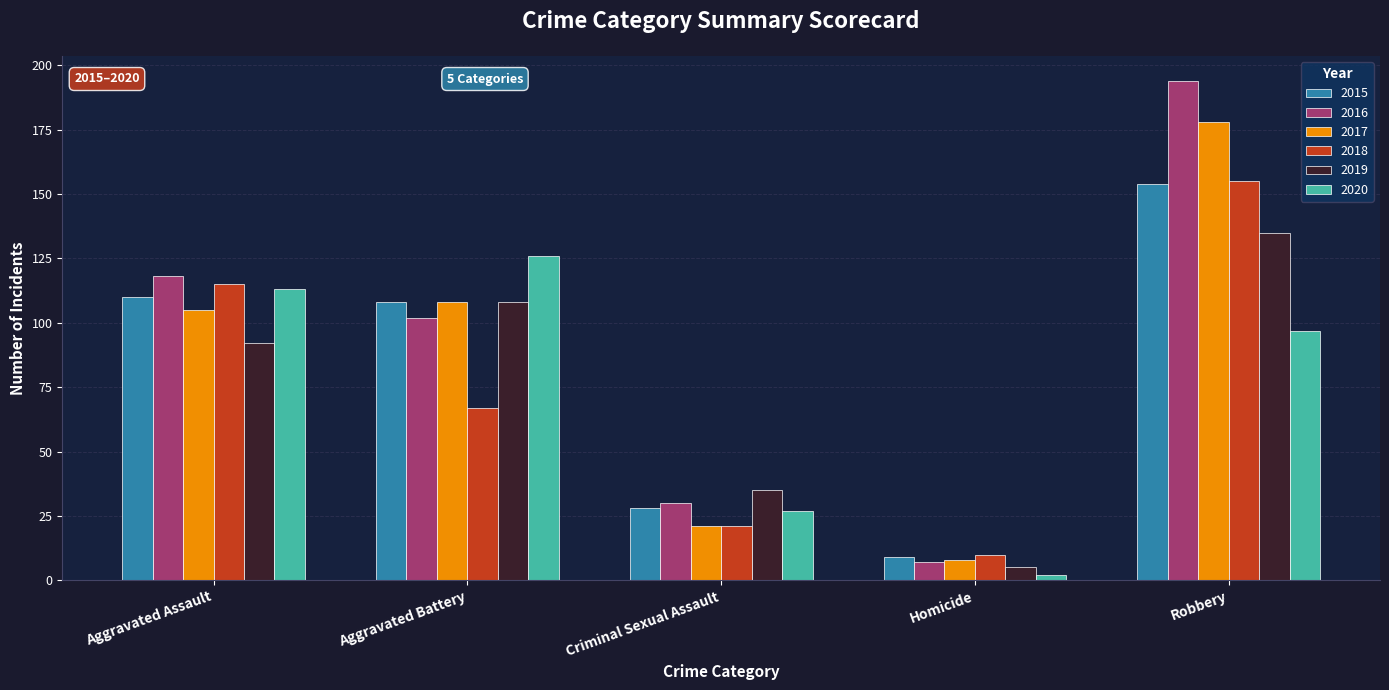

What is the minimum value shown in the chart?

2